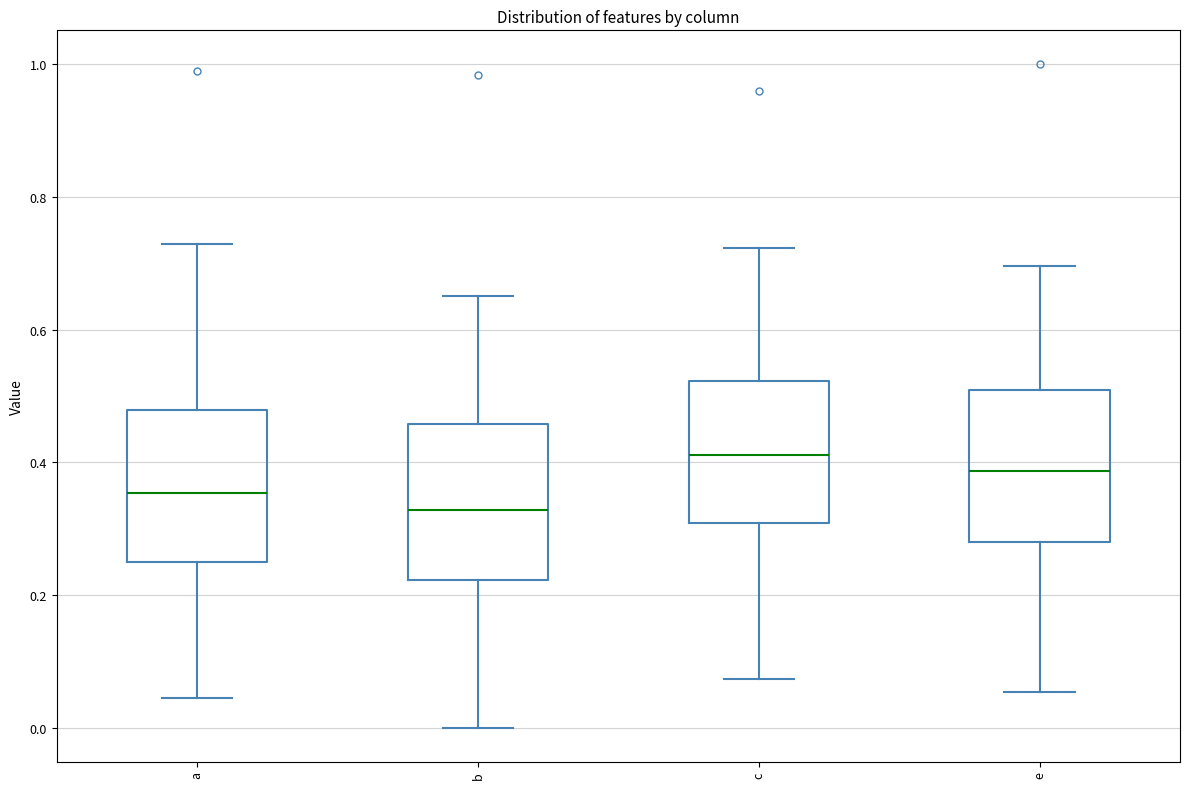

Where is the lower edge of the box for b on the y-axis? The values are not printed on the chart, so give them approximately, as read against the axis.

0.22